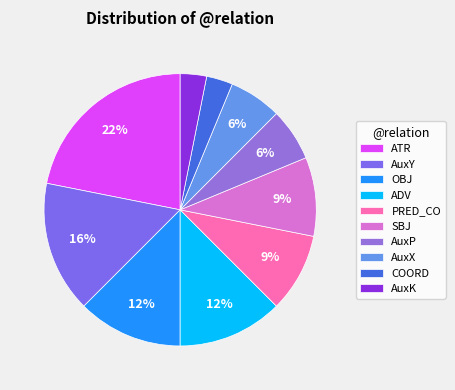

How many segments does this pie chart have?

10